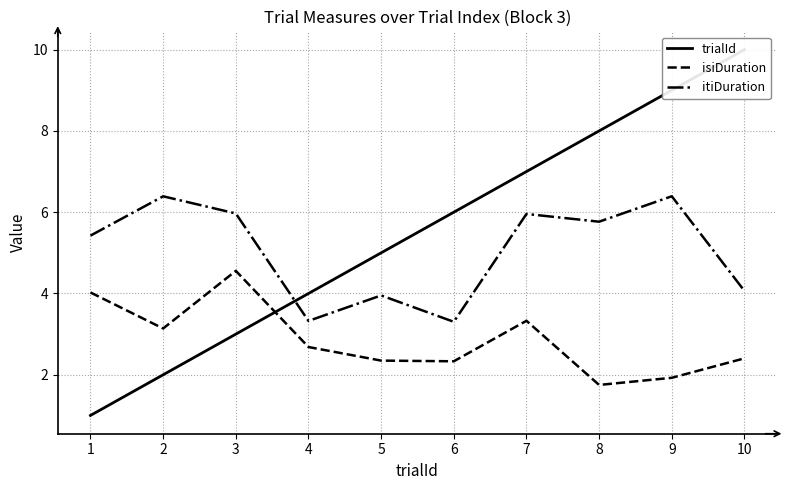

True or false: isiDuration has a value of 2.3 at 5.

True